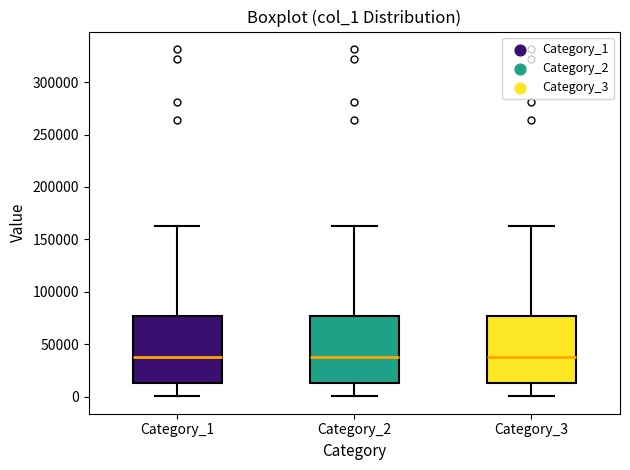

Where does the lower whisker of the box for Category_1 end on the y-axis? The values are not printed on the chart, so give them approximately, as read against the axis.

0